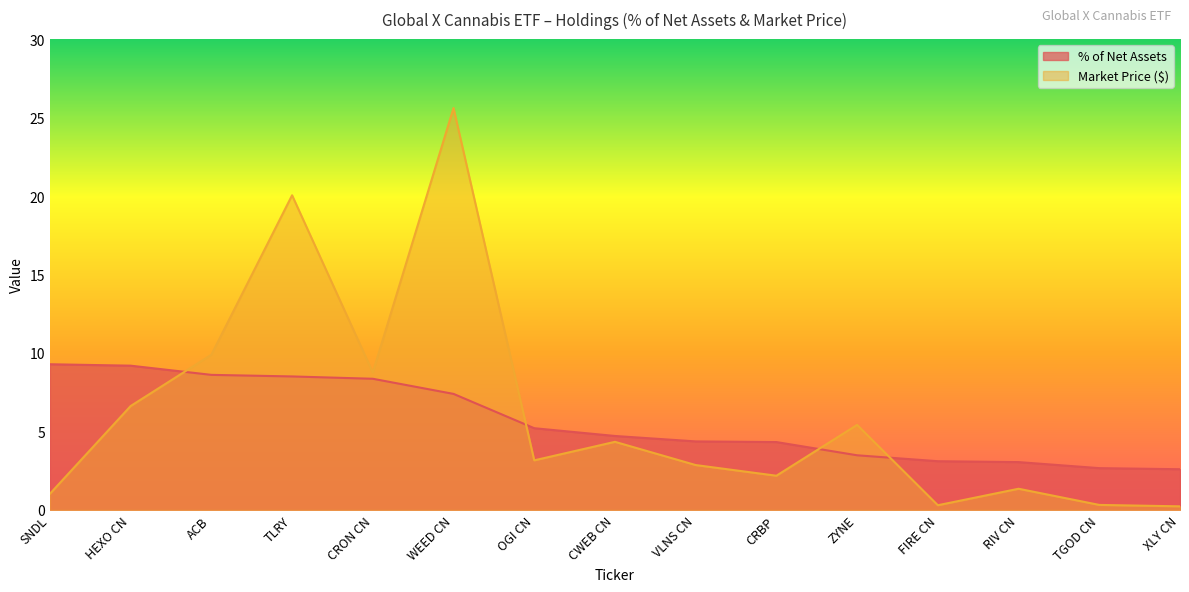

What is the difference between the maximum and minimum values in the % of Net Assets series?

6.7